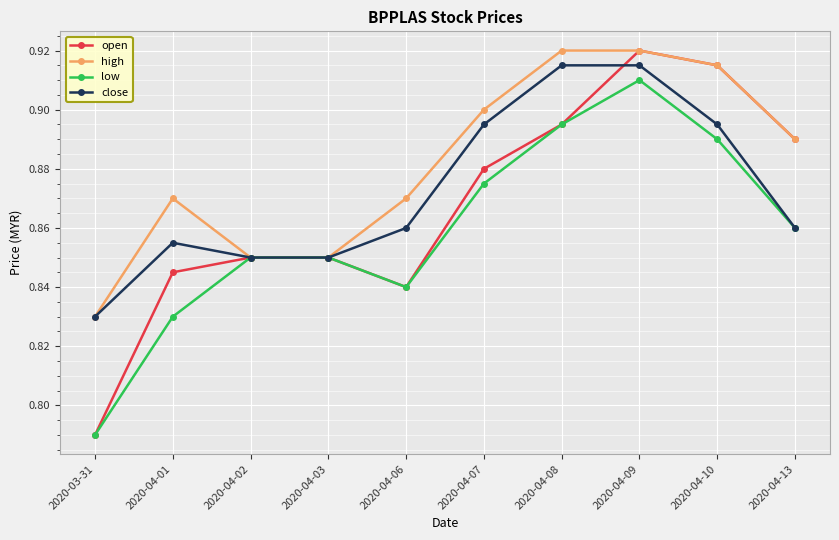

True or false: low has more than 0 points higher than both neighbors.

True